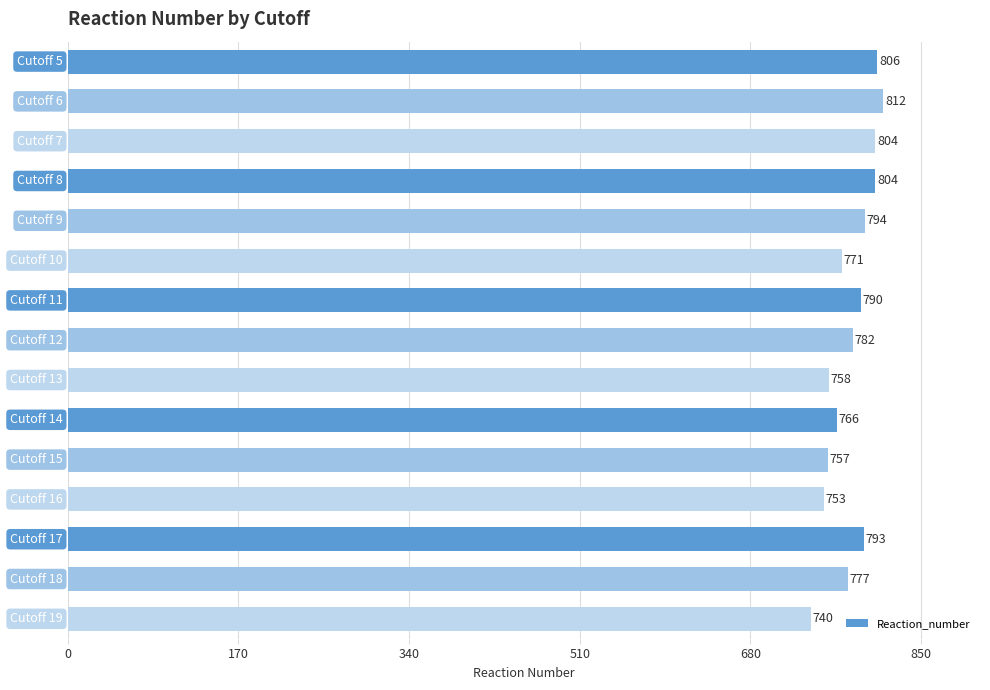

What is the minimum value shown in the chart?

740